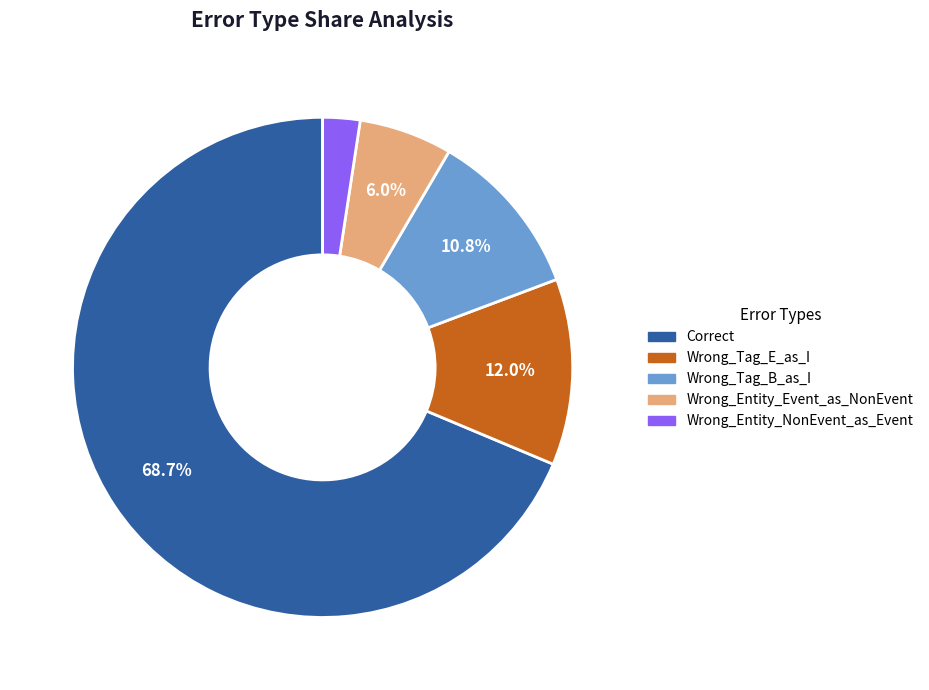

Does any single category account for the majority?

Yes